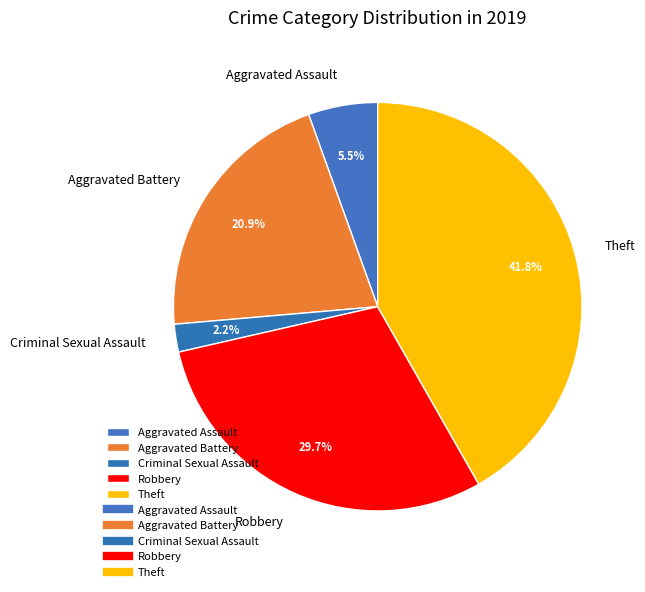

How much of the chart is everything except Theft?

58.2%